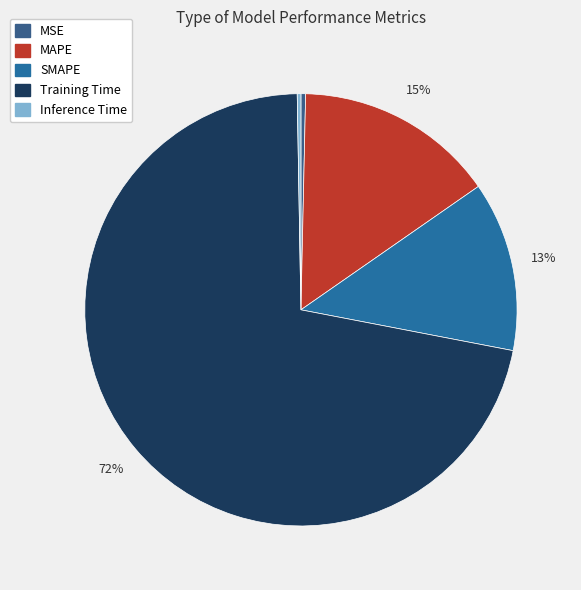

Is it true that MAPE is 15% of the pie?

True